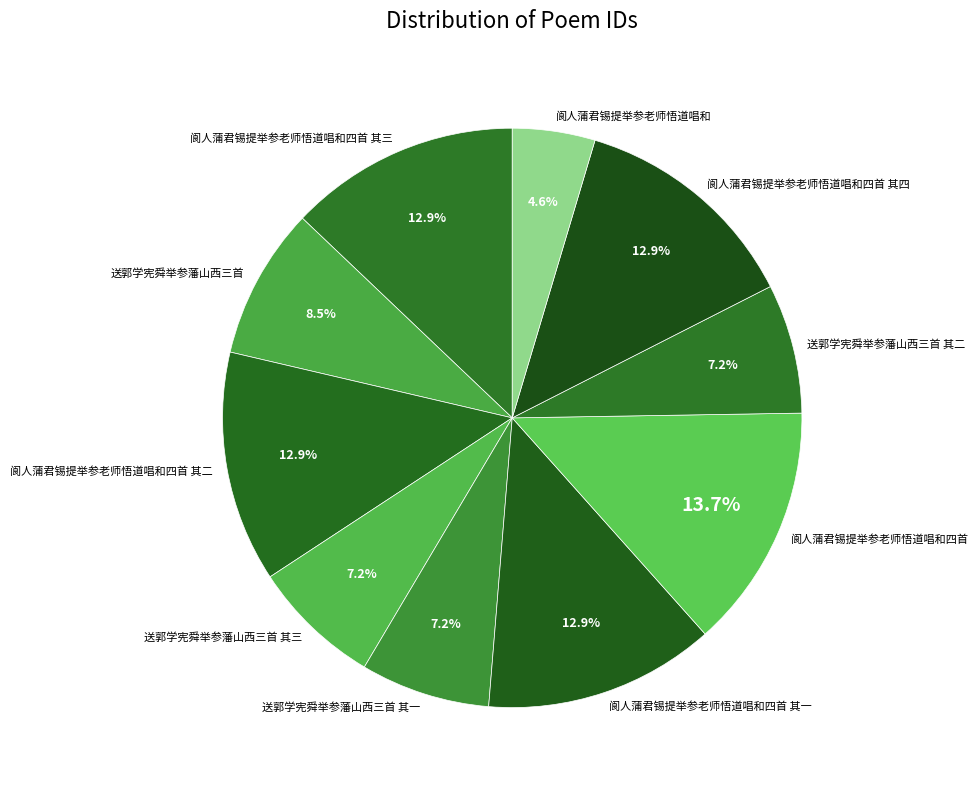

To the nearest percent, what percentage of the pie is 送郭学宪舜举参藩山西三首 其二?

7%